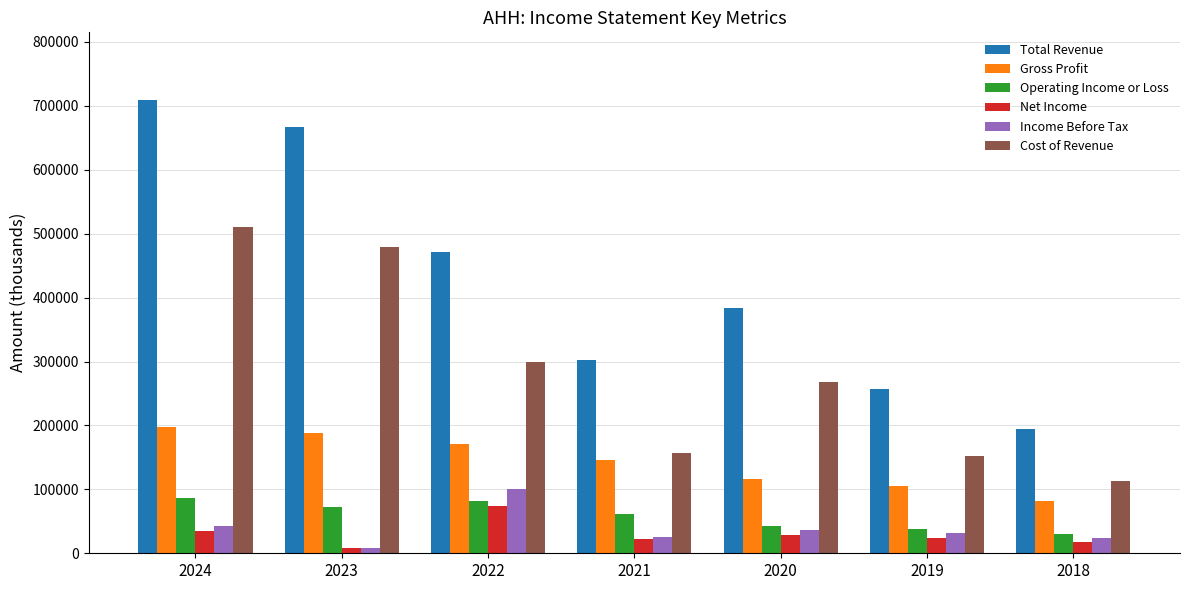

At which category is the sum across all series the highest?

2024